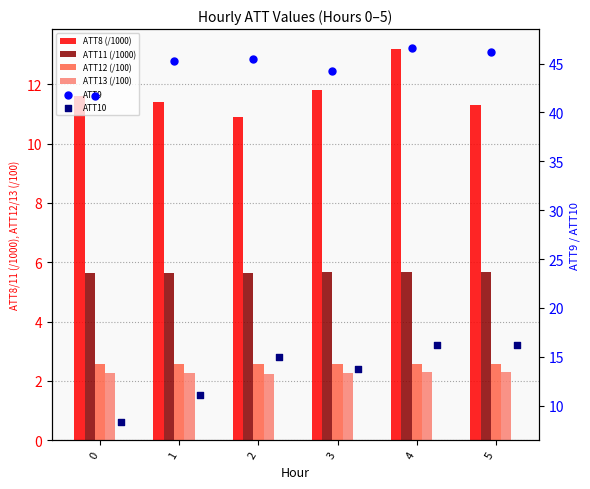

At how many categories does at least one series exceed 44?

5